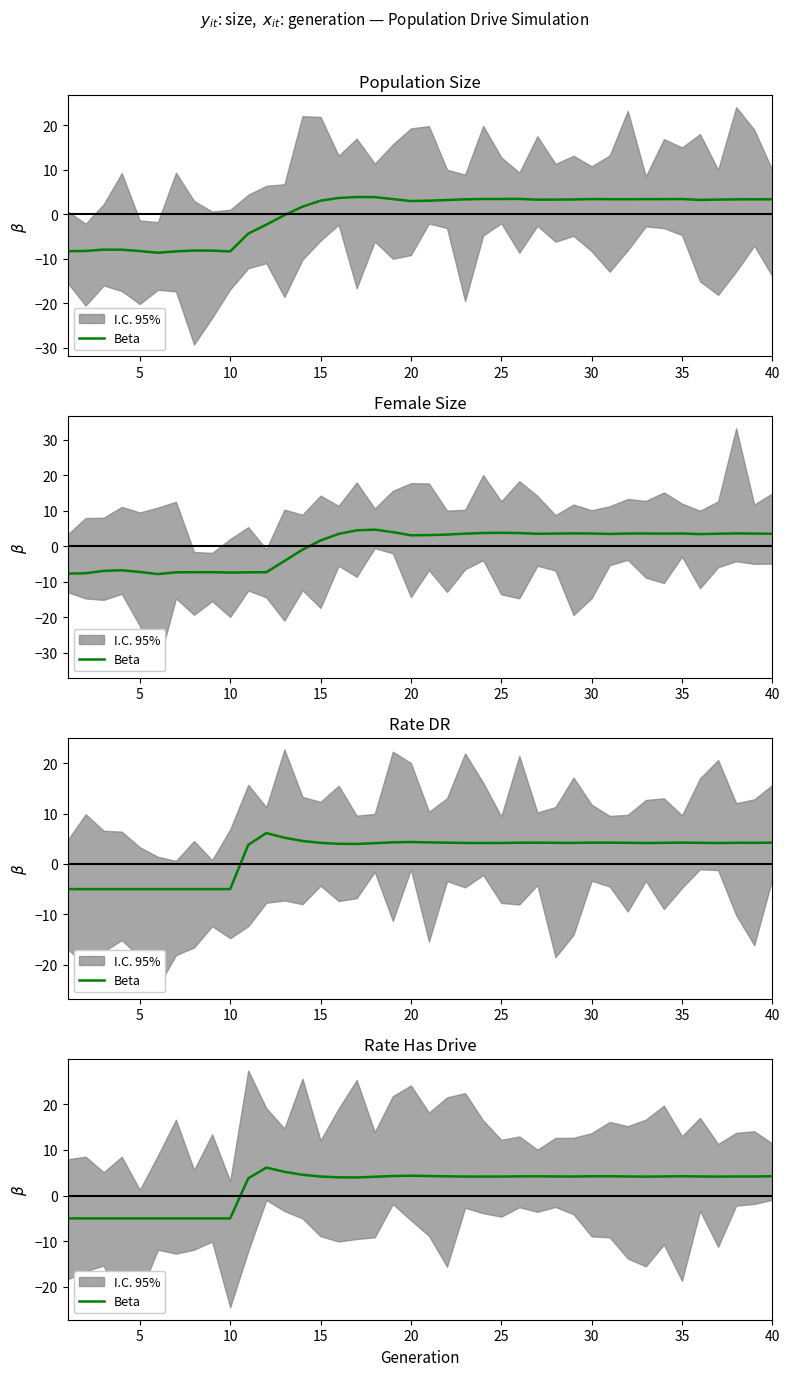

What is the difference between the second highest and minimum values?

10.2